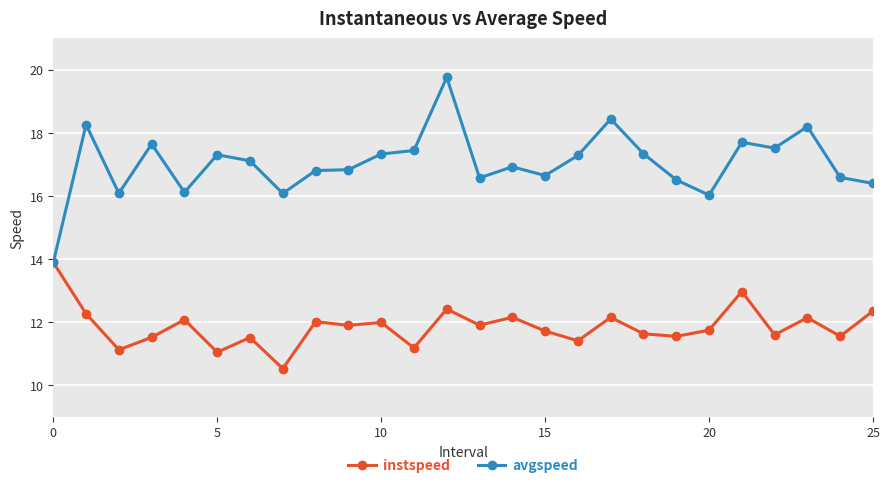

What are all the series names shown in the legend?

instspeed, avgspeed